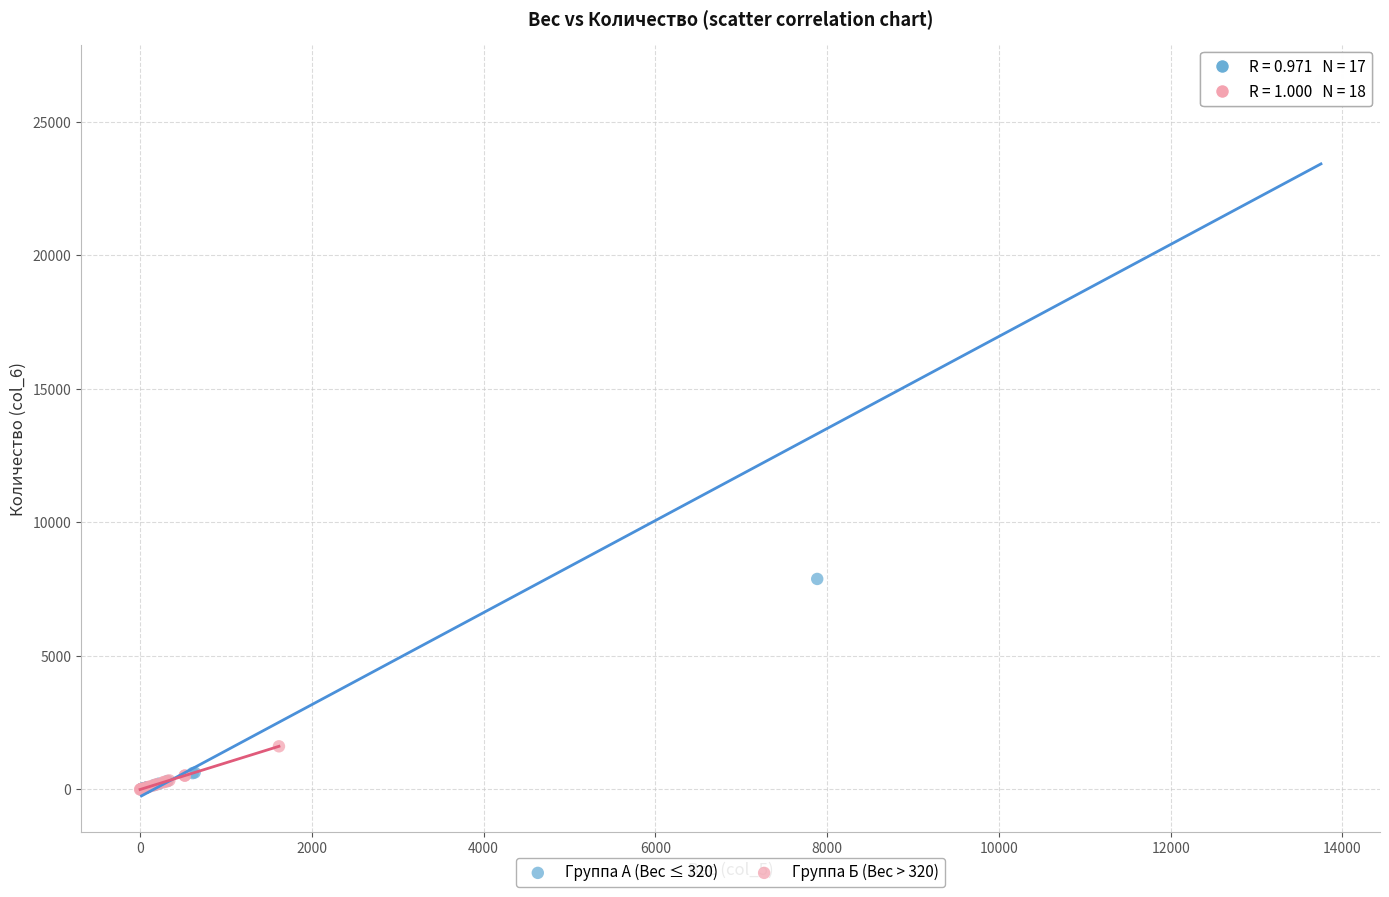

Which series reaches the maximum Y coordinate?

Группа А (Вес ≤ 320)